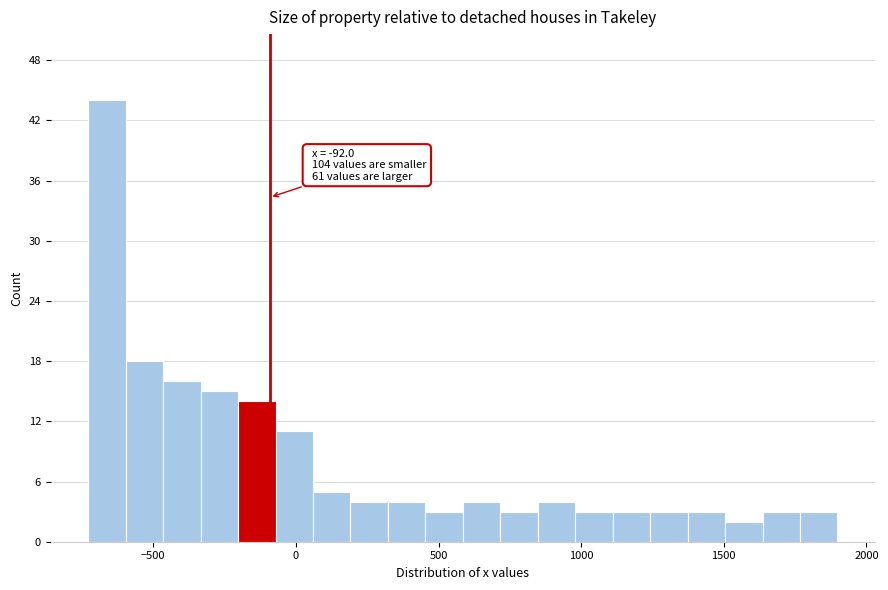

Read against the x-axis, roughly where is the centre of the tallest bar?

-650